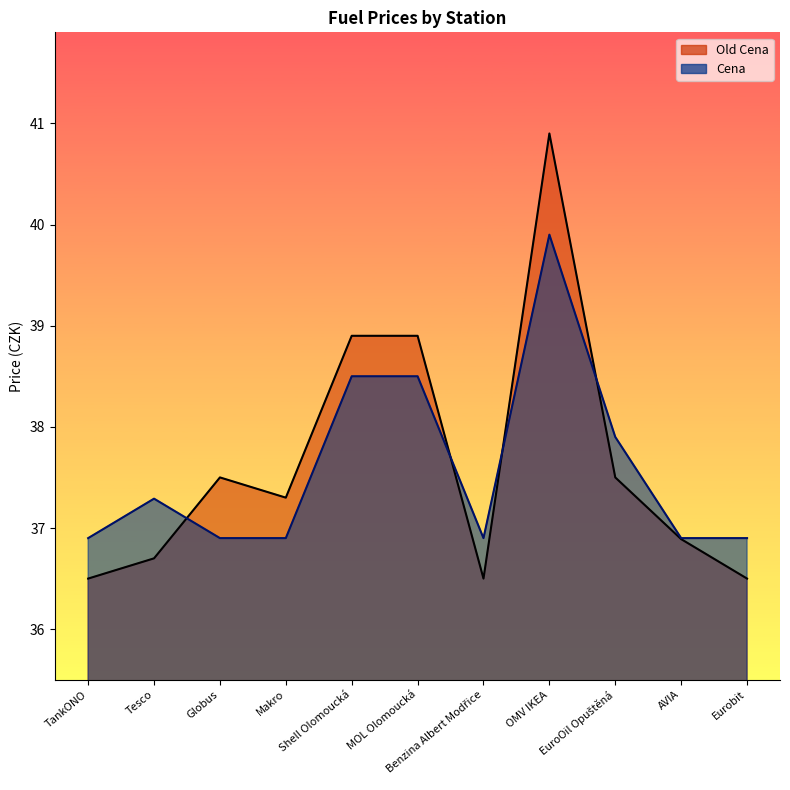

Reading right to left, what are all the values shown in this chart?

Old Cena: Eurobit=36.5	AVIA=36.9	EuroOil Opuštěná=37.5	OMV IKEA=40.9	Benzina Albert Modřice=36.5	MOL Olomoucká=38.9	Shell Olomoucká=38.9	Makro=37.3	Globus=37.5	Tesco=36.7	TankONO=36.5
Cena: Eurobit=36.9	AVIA=36.9	EuroOil Opuštěná=37.9	OMV IKEA=39.9	Benzina Albert Modřice=36.9	MOL Olomoucká=38.5	Shell Olomoucká=38.5	Makro=36.9	Globus=36.9	Tesco=37.3	TankONO=36.9